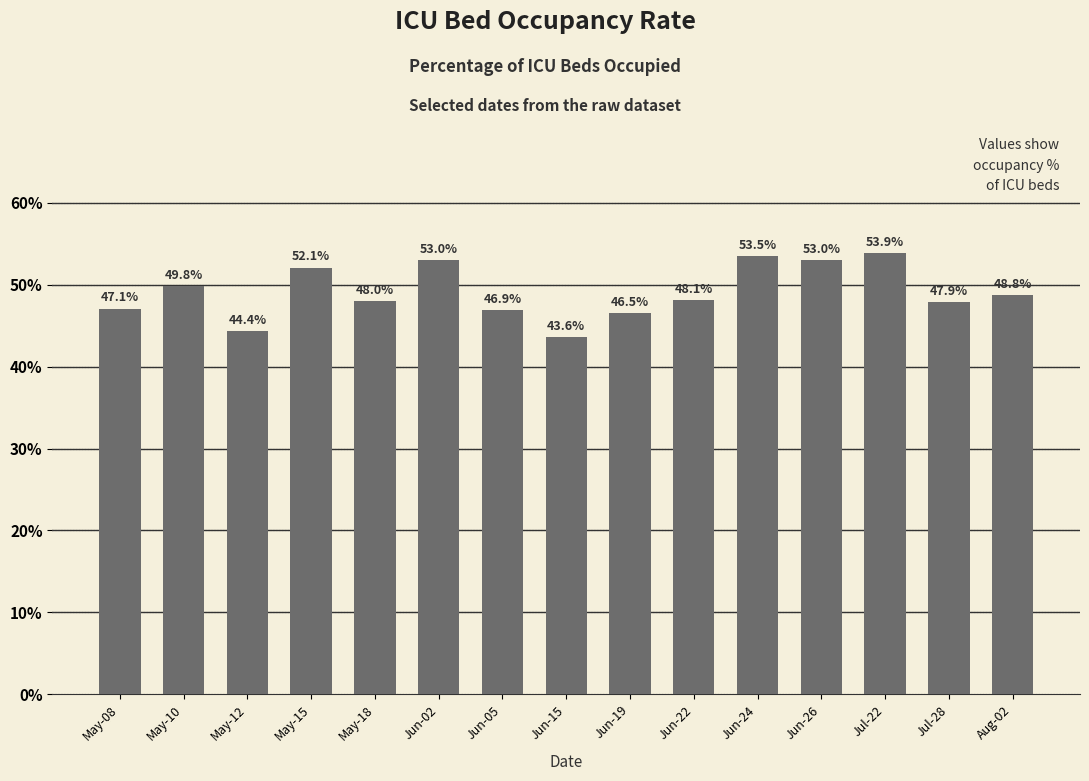

Where does the data first go above 48?

May-10